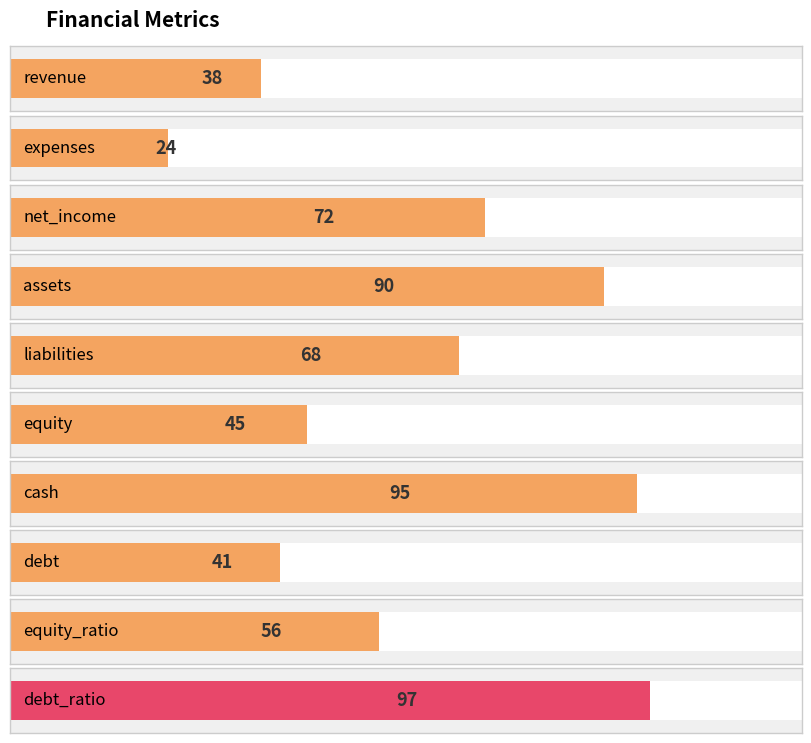

Where is the data nearest to the value 60?

equity_ratio